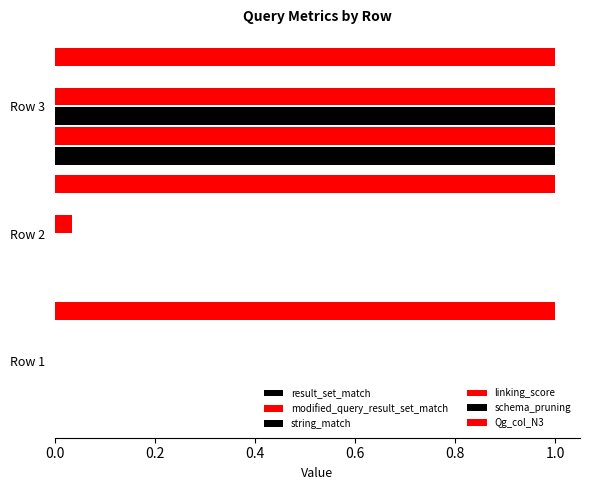

Between Row 2 and Row 3, which is larger?

Row 3